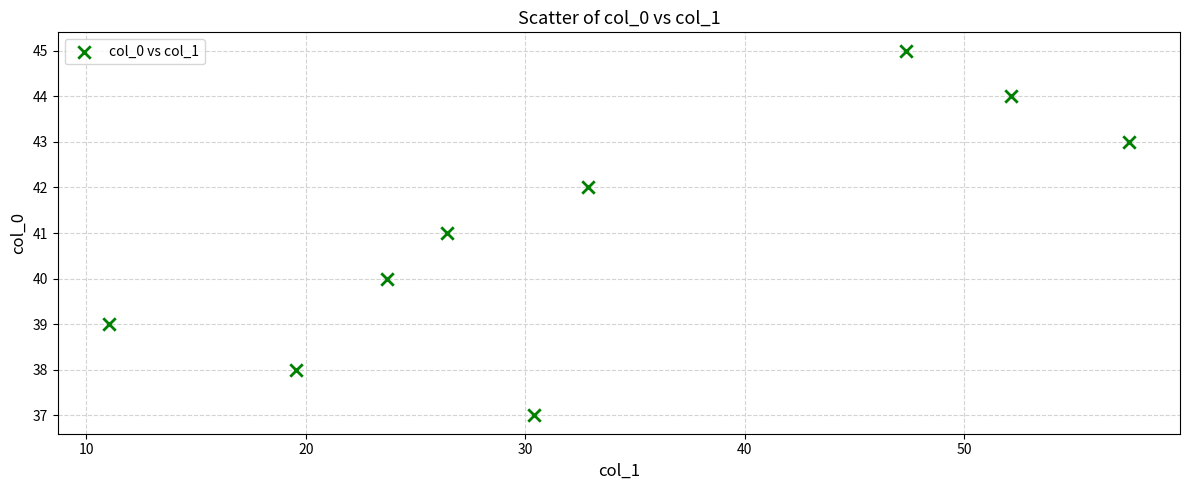

What is the range of Y values (max minus min)?

8